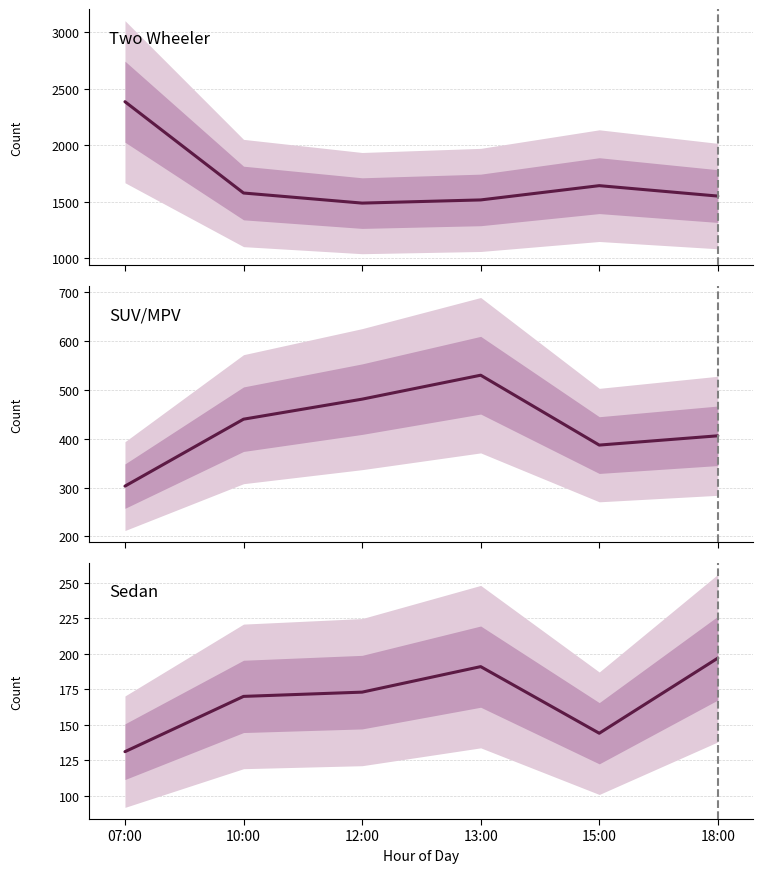

What is the difference between the second highest and second lowest values in the Sedan series?

47